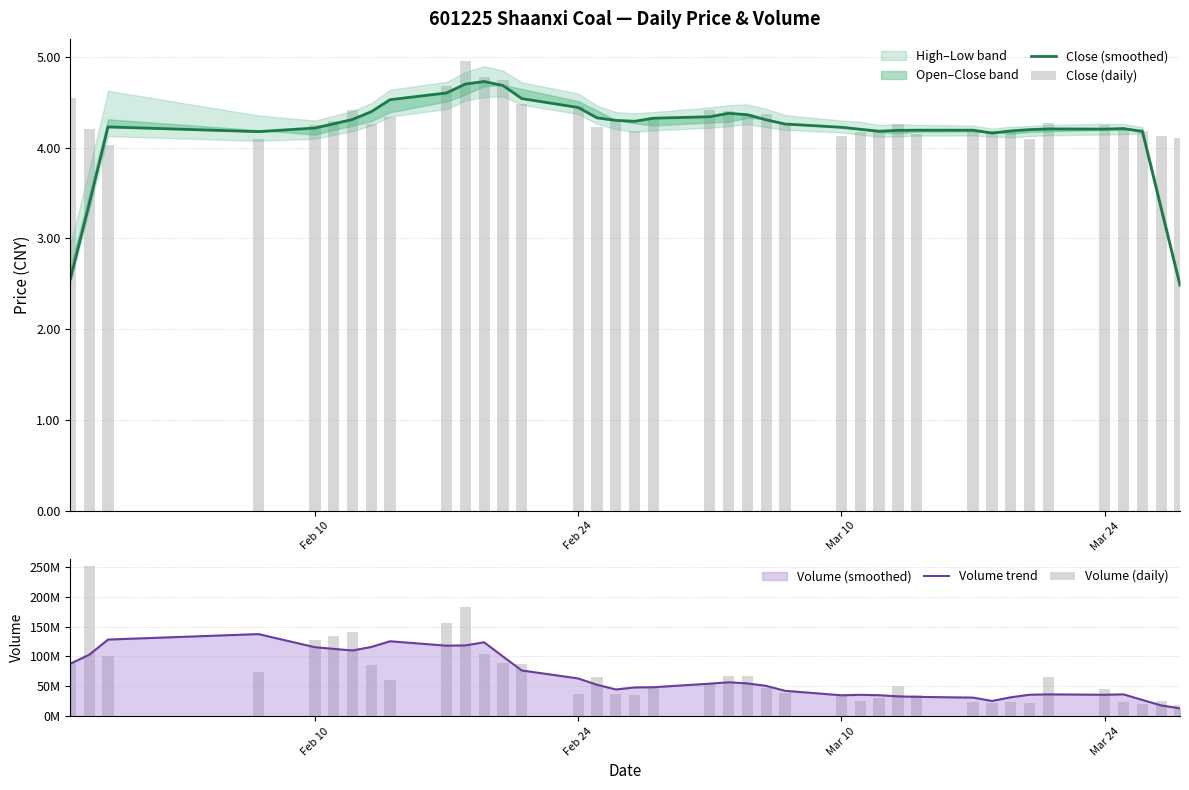

What is the total value across all series at Feb 24?

100844475.1